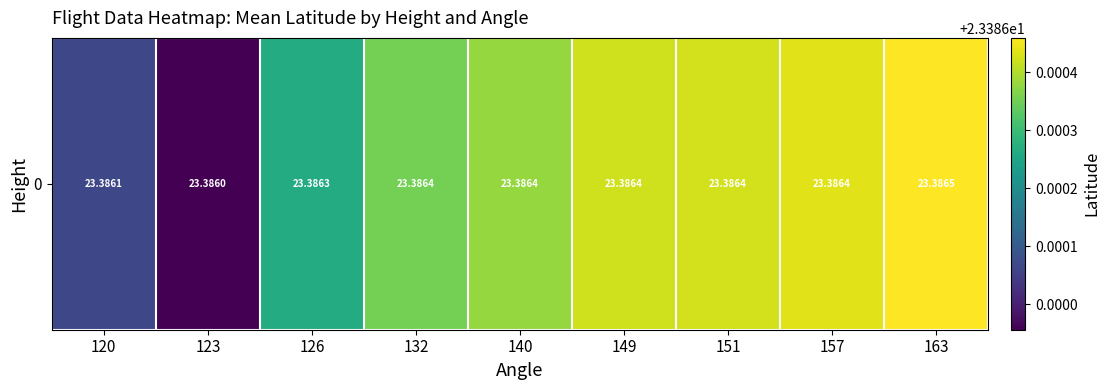

Reading right to left, transcribe all the data shown in this chart.

23.4	23.4	23.4	23.4	23.4	23.4	23.4	23.4	23.4